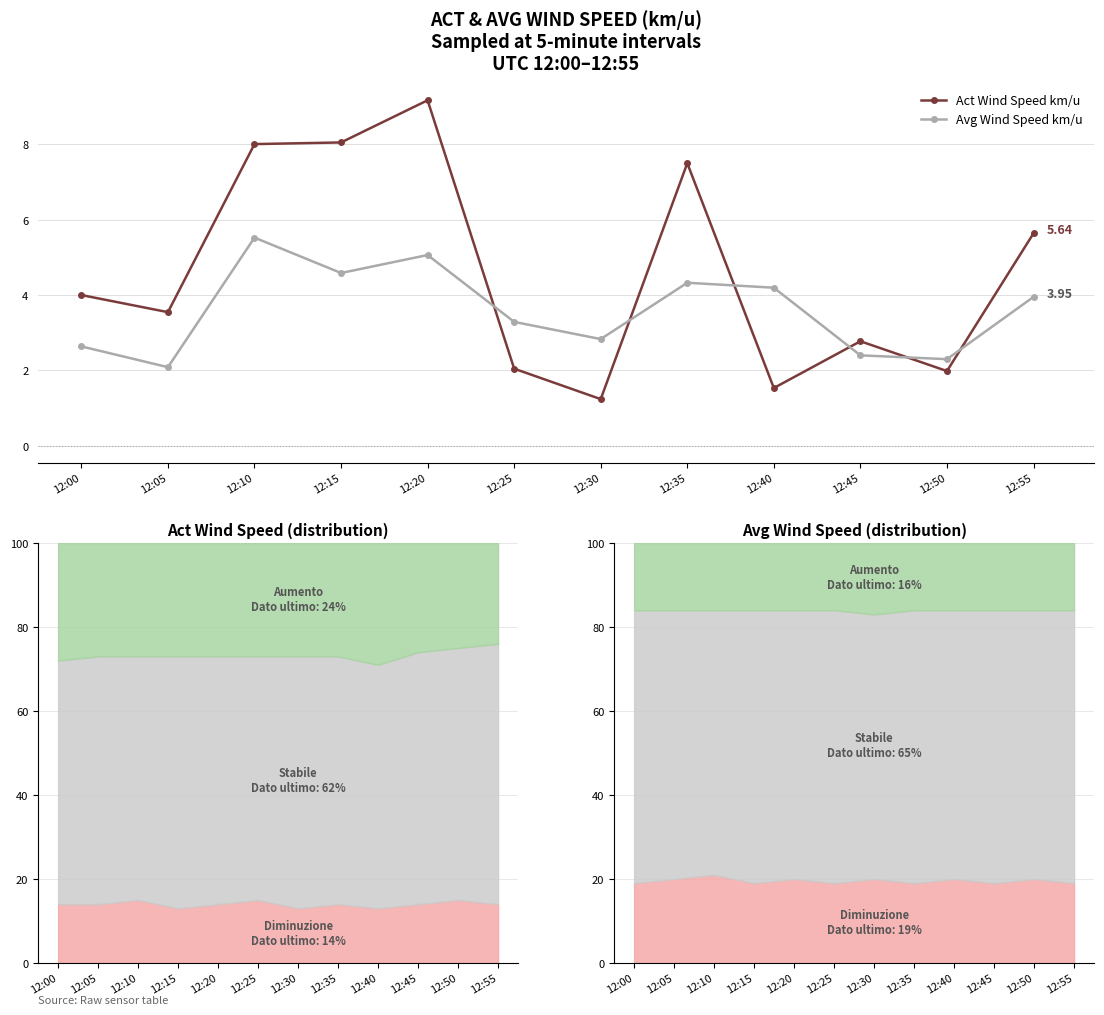

How many interior local valleys does the Avg Wind Speed km/u series have?

4